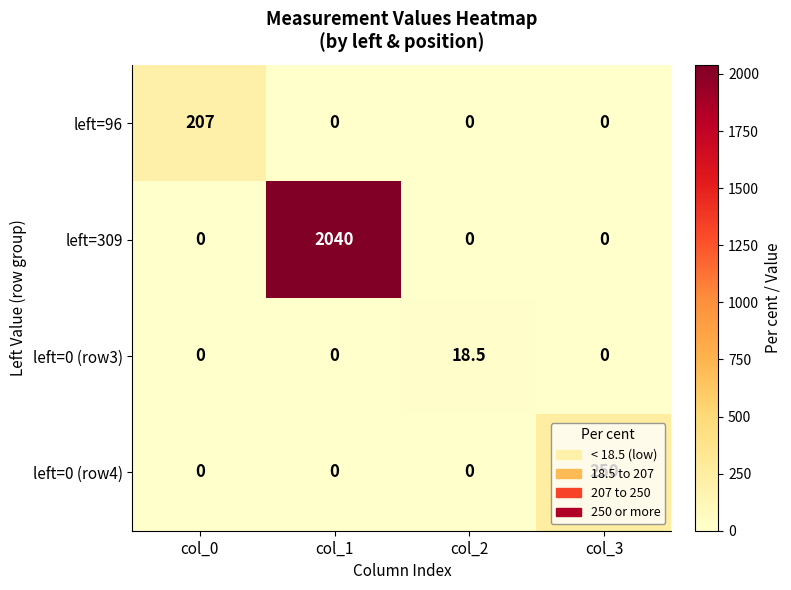

True or false: left=96 has a value of -103.6 at col_2.

False